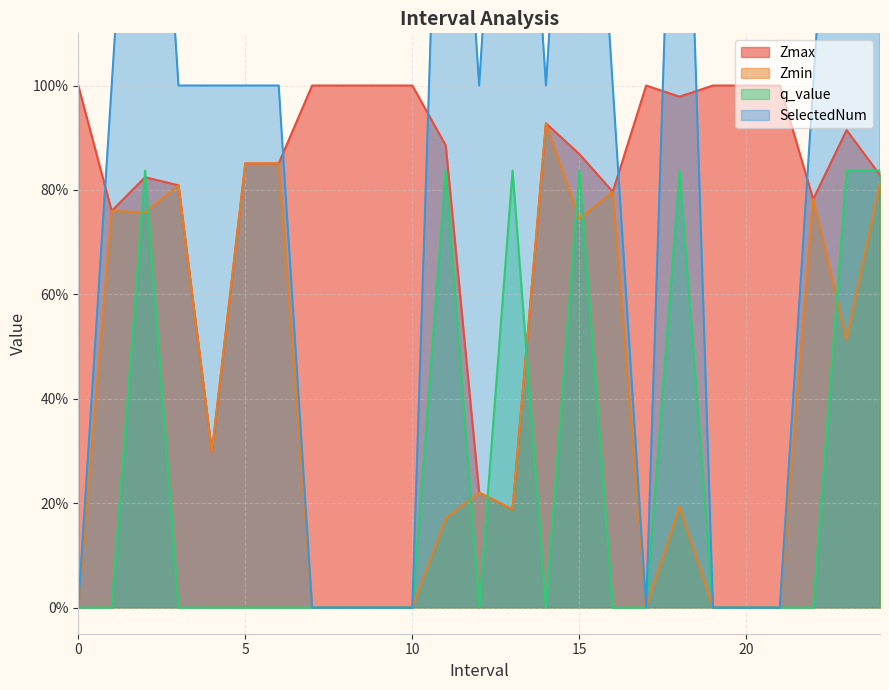

Between which two adjacent categories do Zmax and SelectedNum first intersect?

0 and 1.0